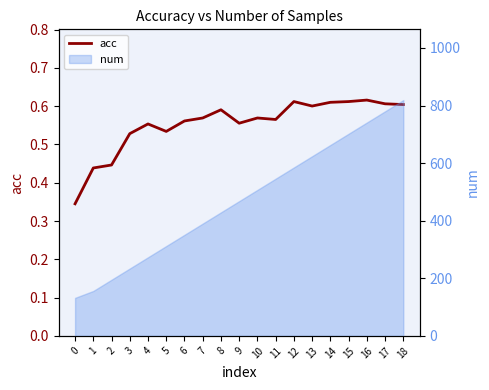

What is the sum of all values?

10.5